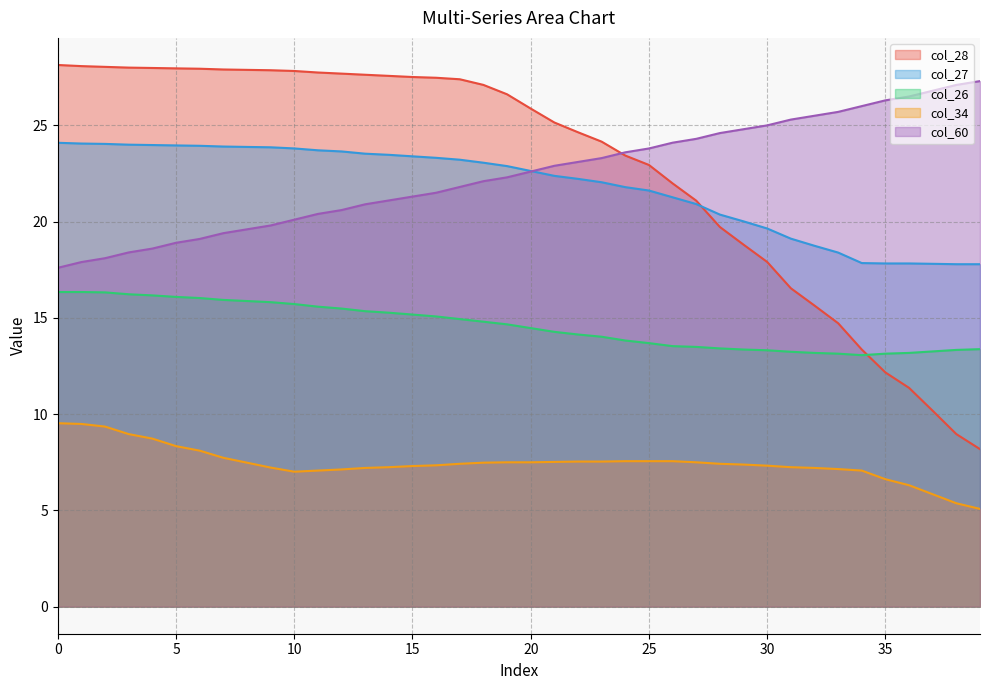

At which category is the sum across all series the highest?

1